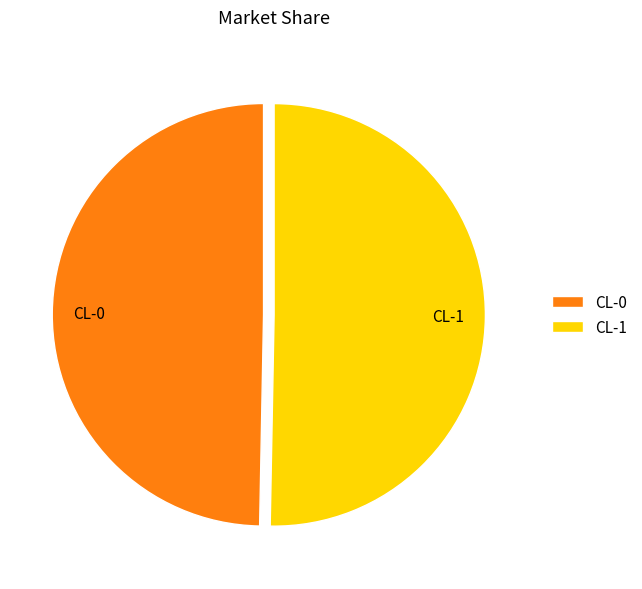

Which category has the smallest portion of the pie?

CL-0